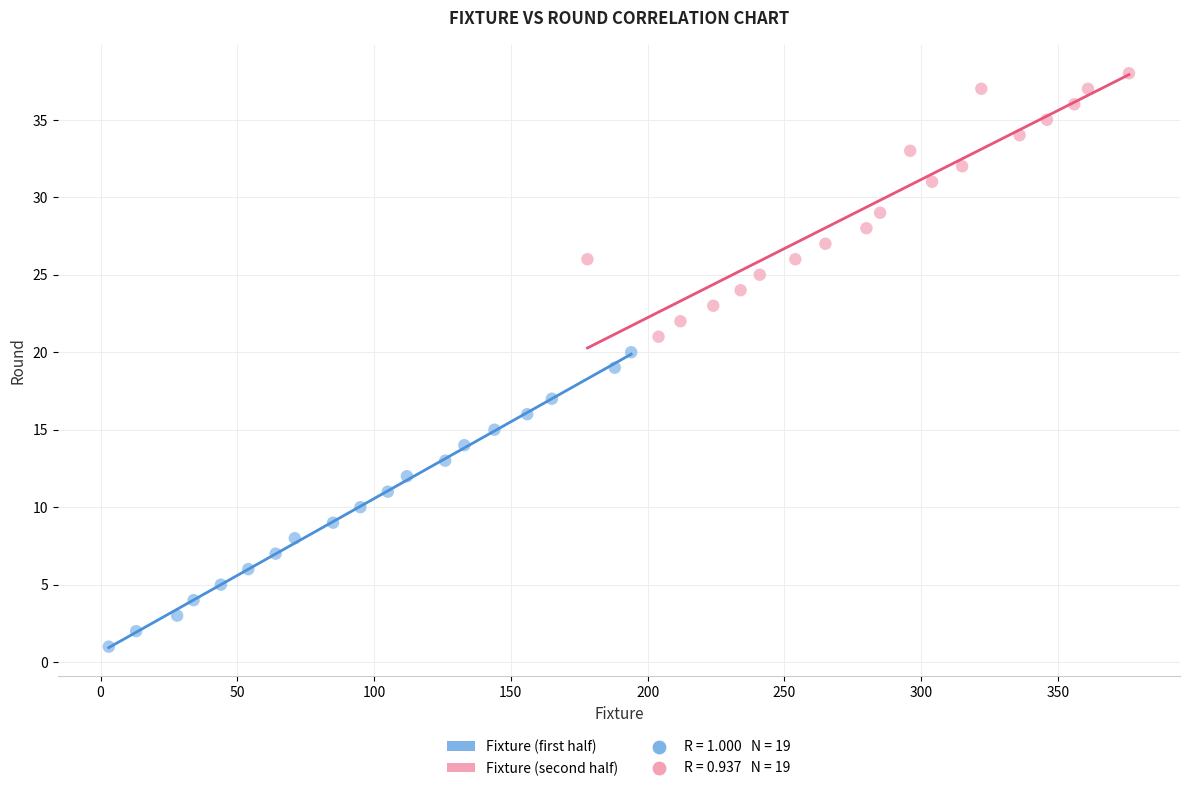

Which series reaches the minimum Y coordinate?

Fixture (first half)